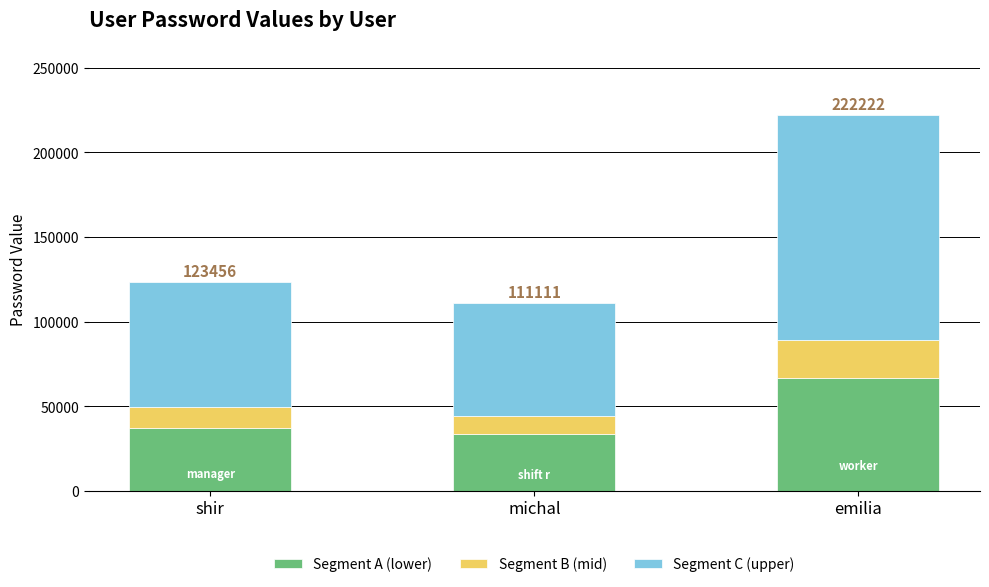

Reading left to right, list the values for the Segment A (lower) series.

shir=37036.8	michal=33333.3	emilia=66666.6